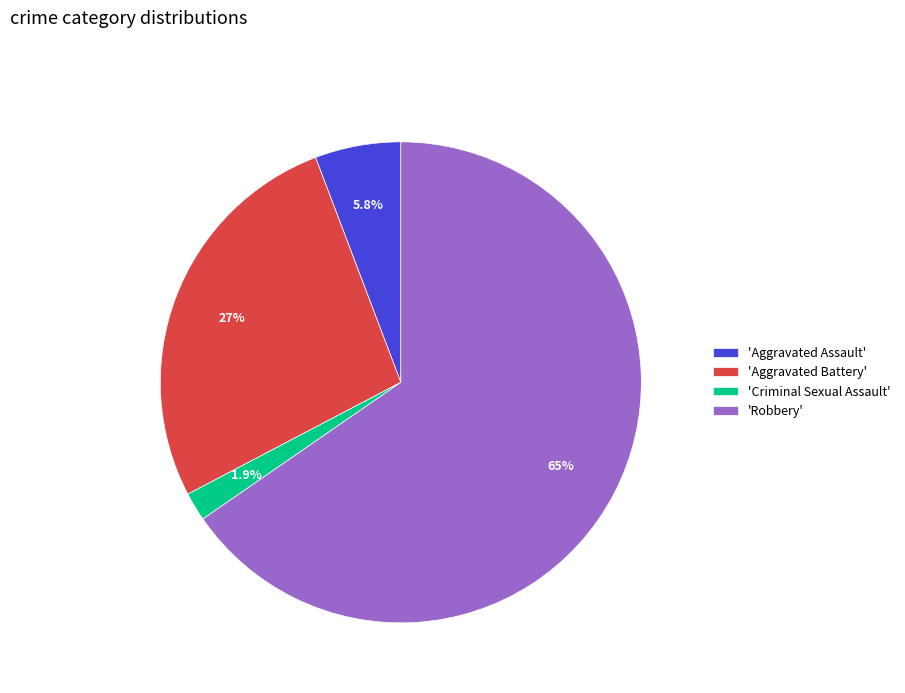

Is there a majority slice in this chart?

Yes